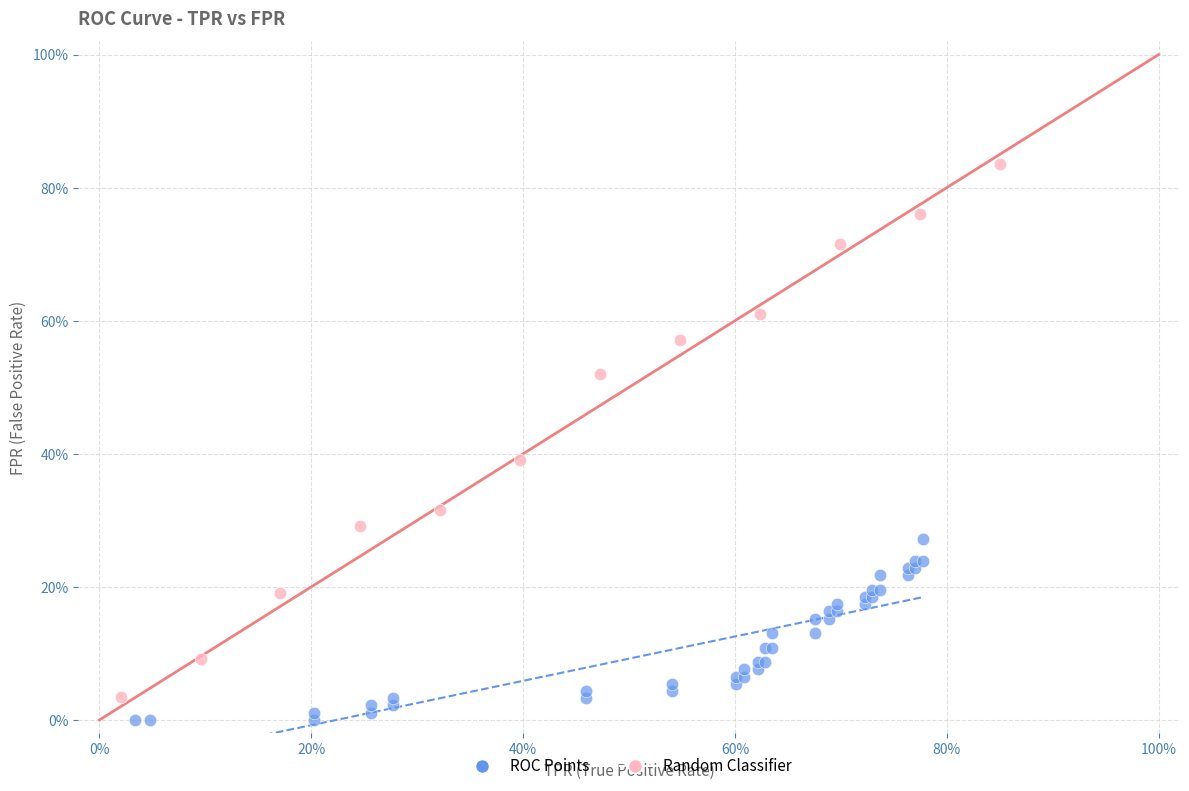

What are all the series names shown in the legend?

ROC Points, Random Classifier